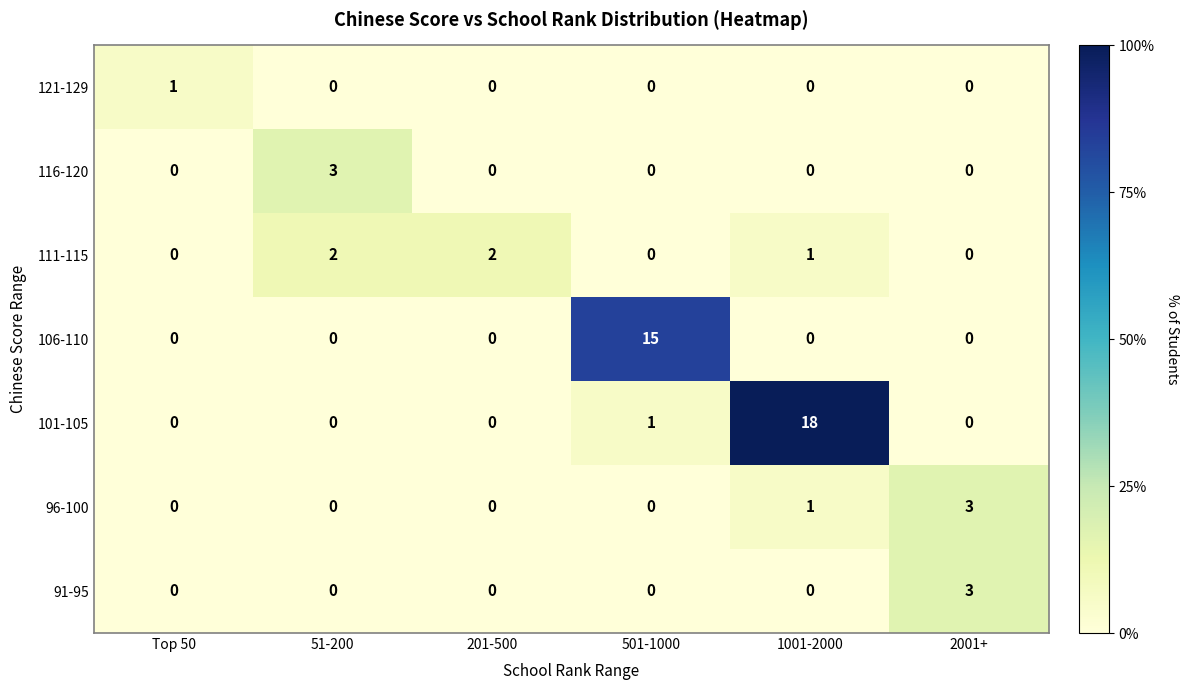

At which category does the chart reach its peak across all series?

1001-2000